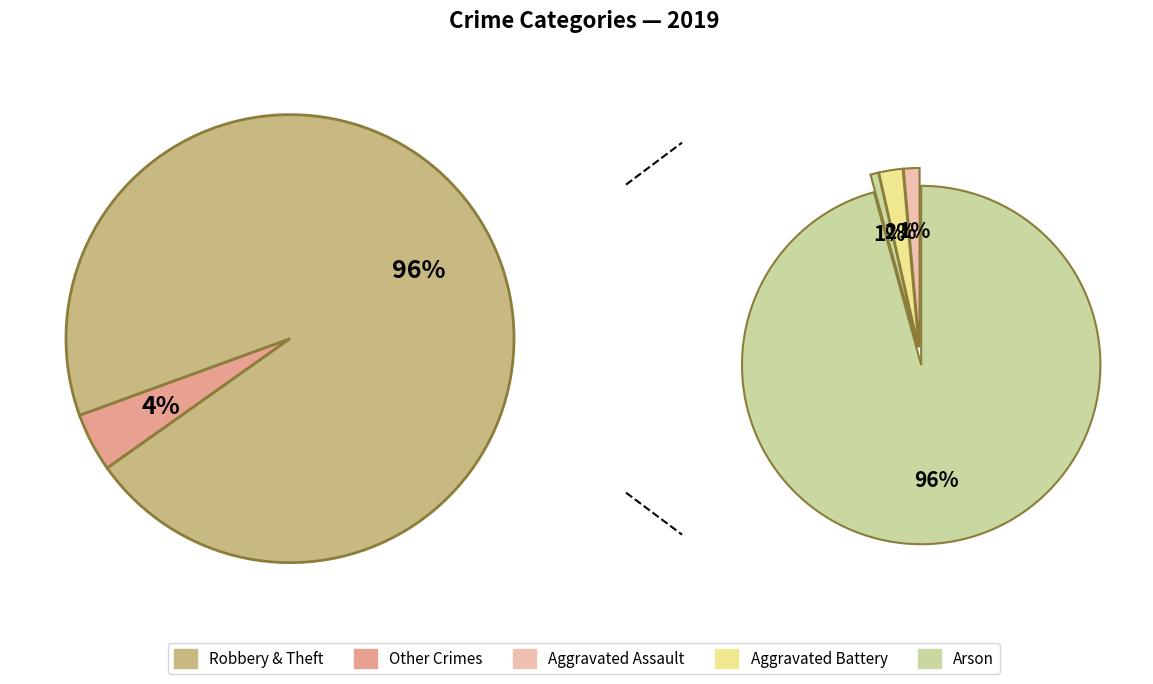

The 4 slice represents 75% of the pie. True or false?

False